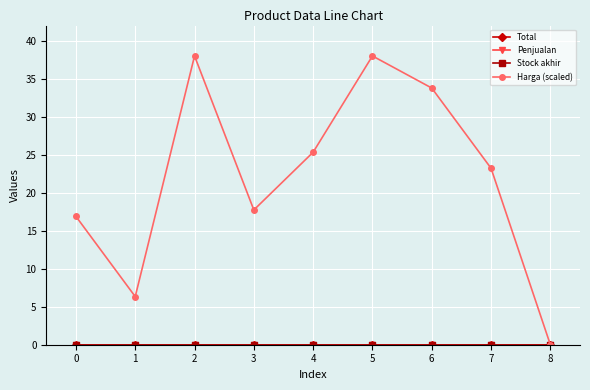

Is this an area chart (filled region under the line)?

No